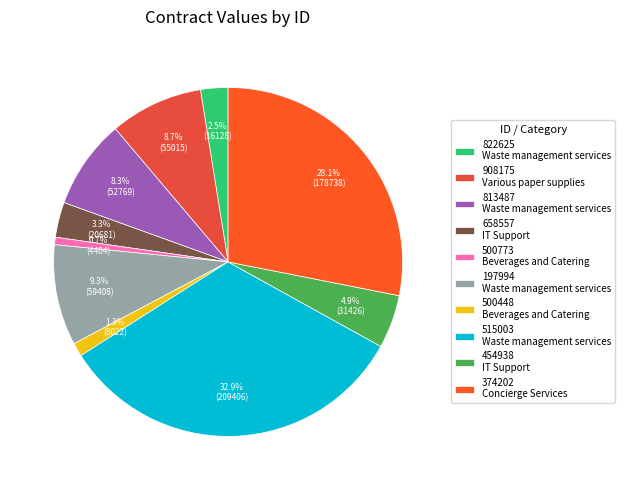

The 515003 slice represents 22% of the pie. True or false?

False